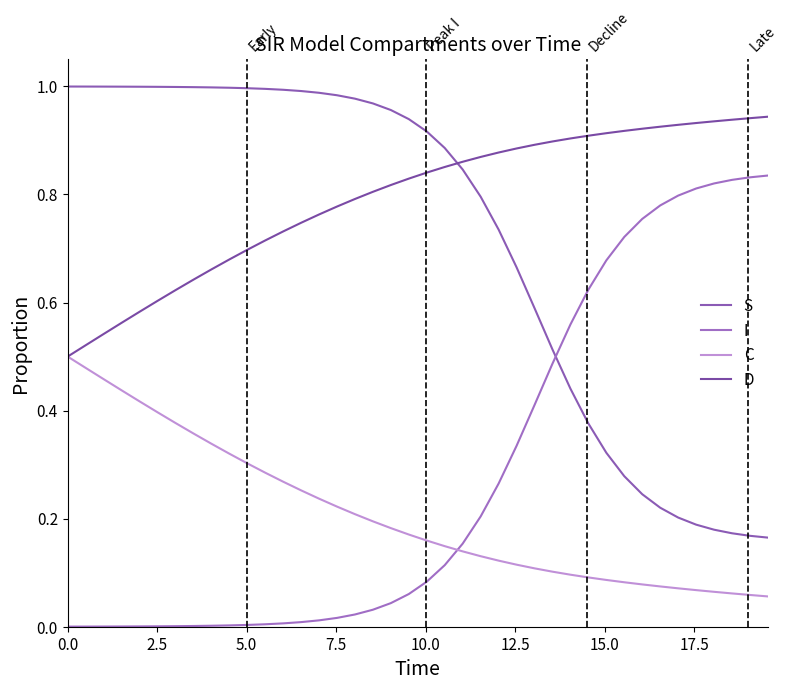

How many lines are shown in the chart?

4